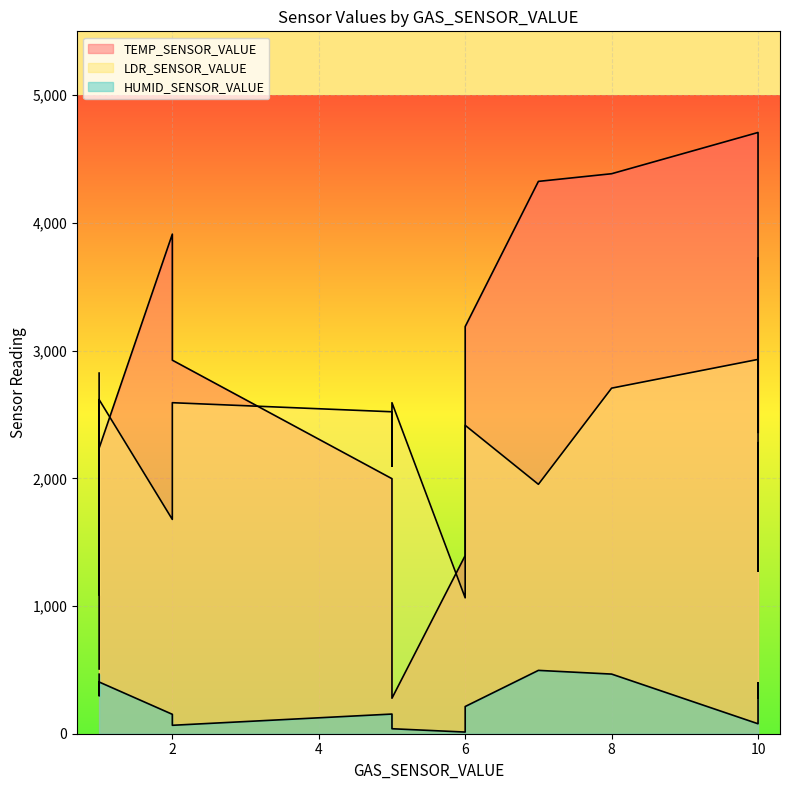

Where is the first local minimum for LDR_SENSOR_VALUE?

1